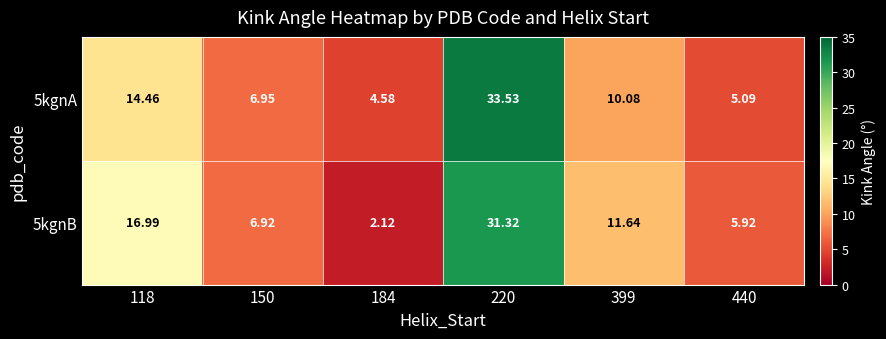

Which series has the largest total across all categories?

5kgnB